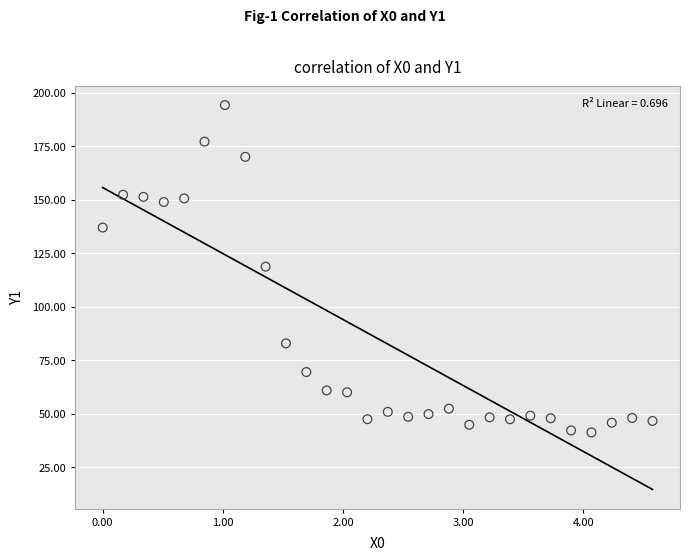

What is the range of Y values (max minus min)?

153.1